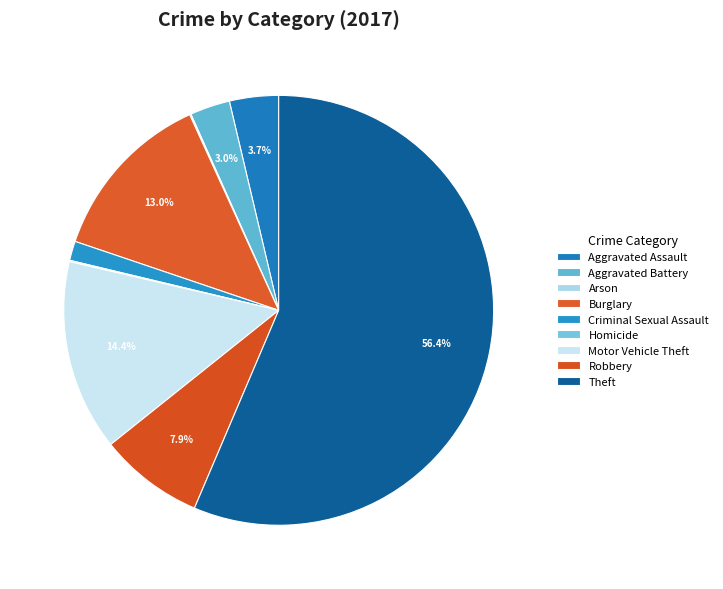

Count the number of slices in the pie.

9